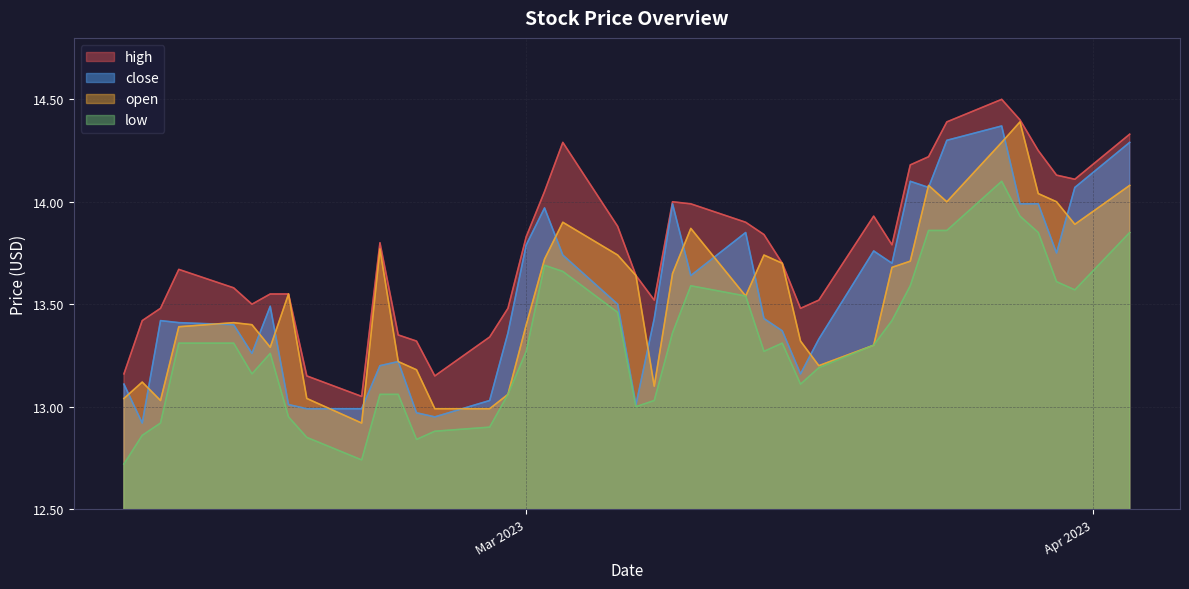

What is the difference between the second highest and minimum values in the low series?

1.2